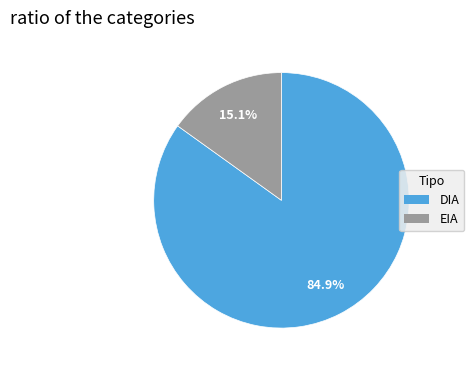

Approximately how many times larger is the value at DIA compared to EIA?

5.6